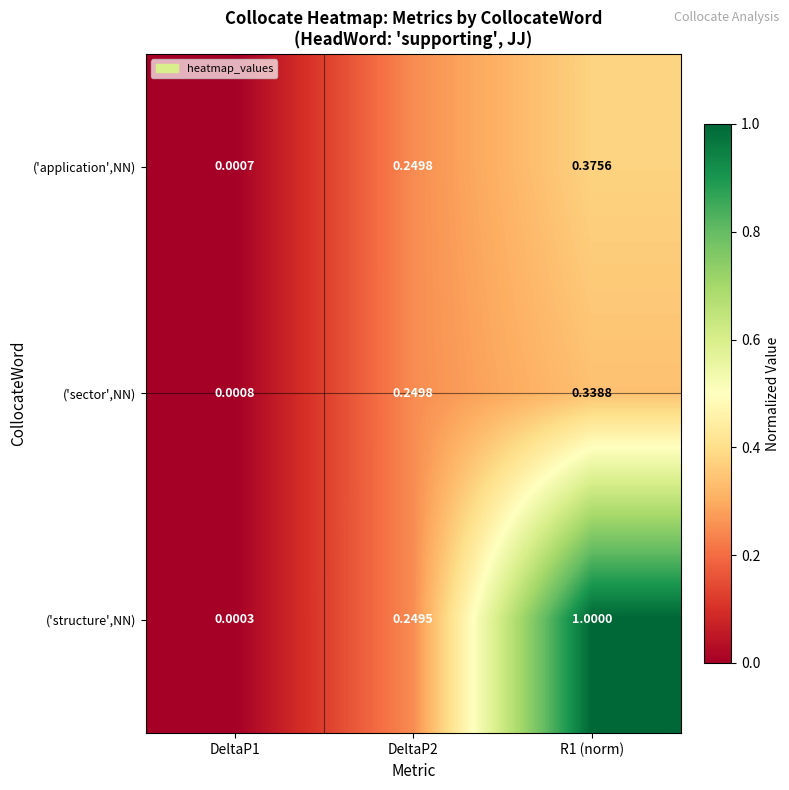

Which series changed the most between DeltaP2 and R1 (norm)?

('structure',NN)